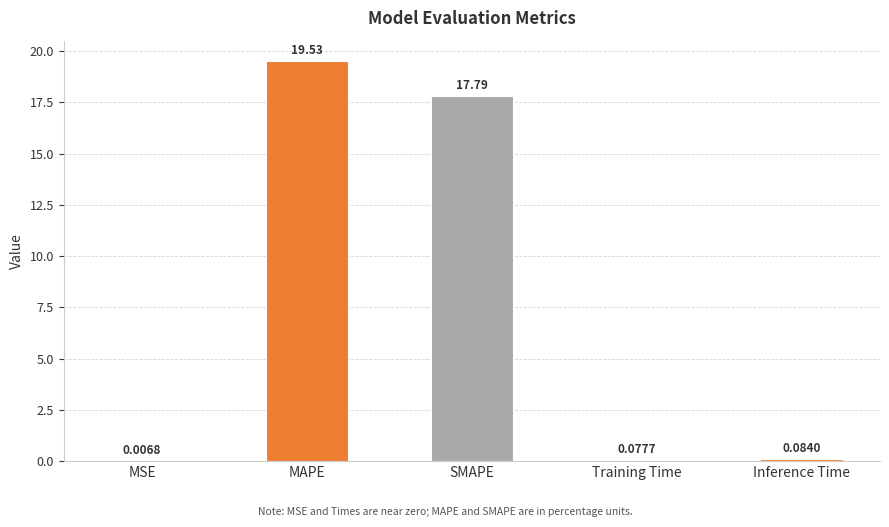

What is the change in value from MAPE to Training Time?

-19.5